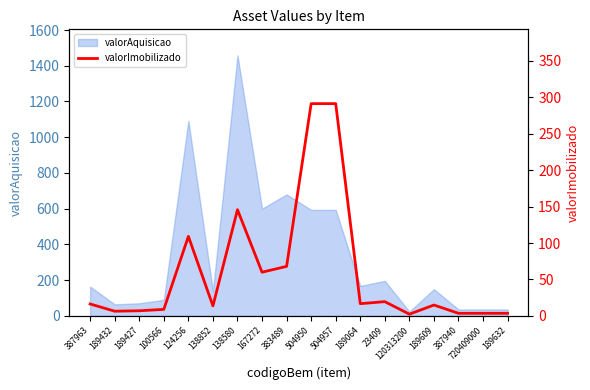

Where does the data first go above 16?

387963